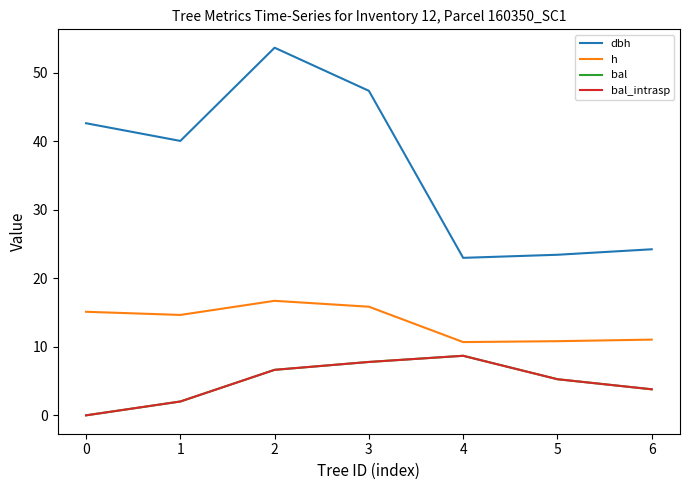

Rank the series by their maximum value, from highest to lowest.

dbh, h, bal, bal_intrasp